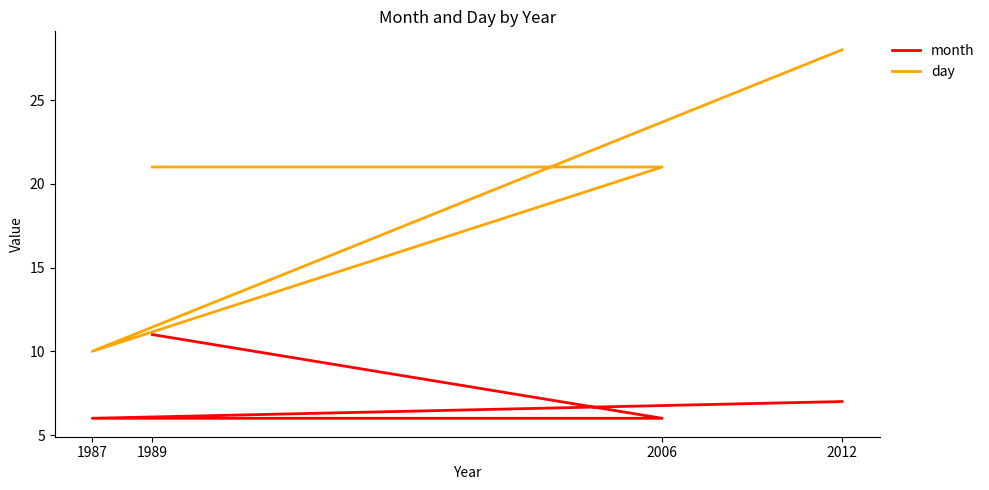

How many values in the month series exceed 7?

1